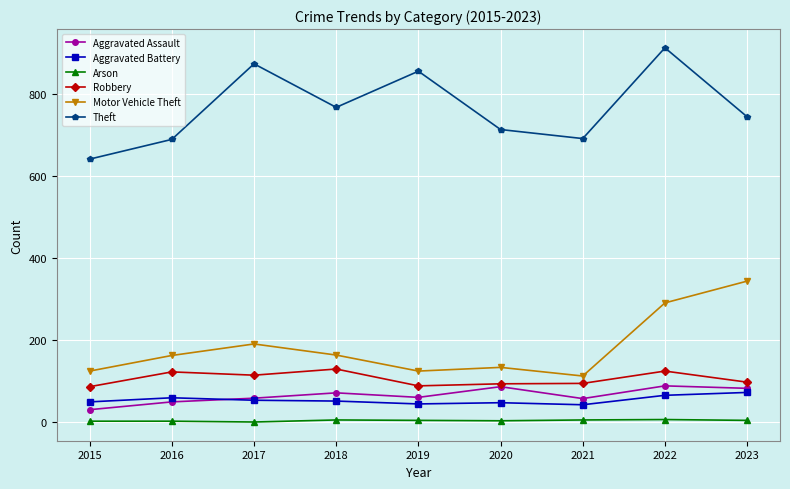

Is this an area chart (filled region under the line)?

No